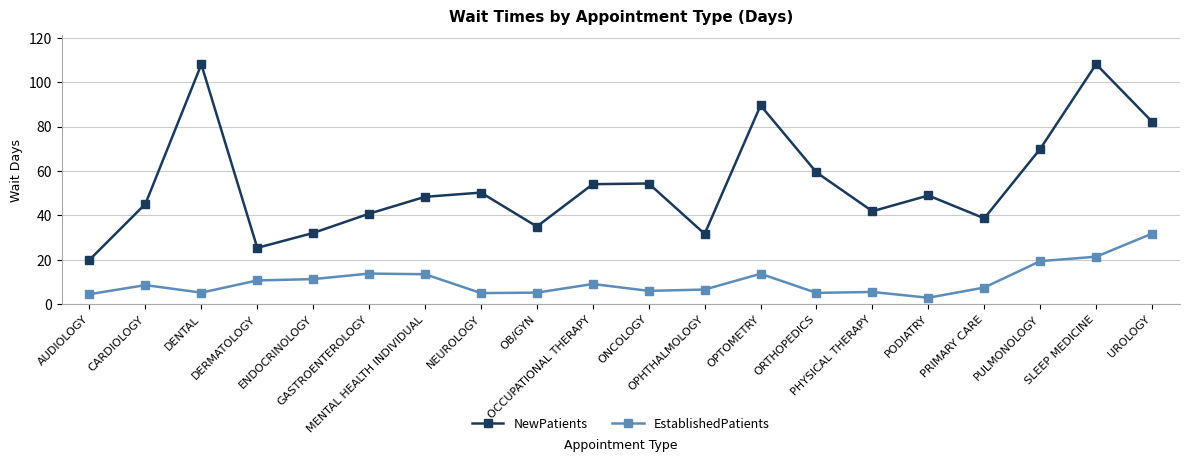

What is the average value of the EstablishedPatients series?

10.2